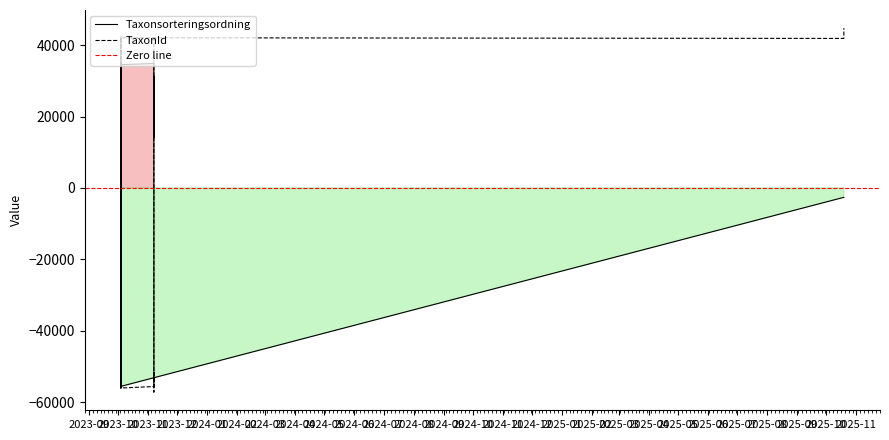

How many data points in TaxonId are above 41879?

9